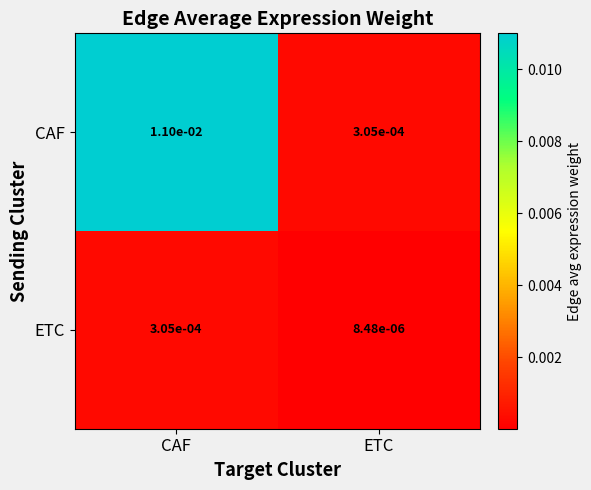

Rank the series at ETC from highest to lowest value.

CAF, ETC